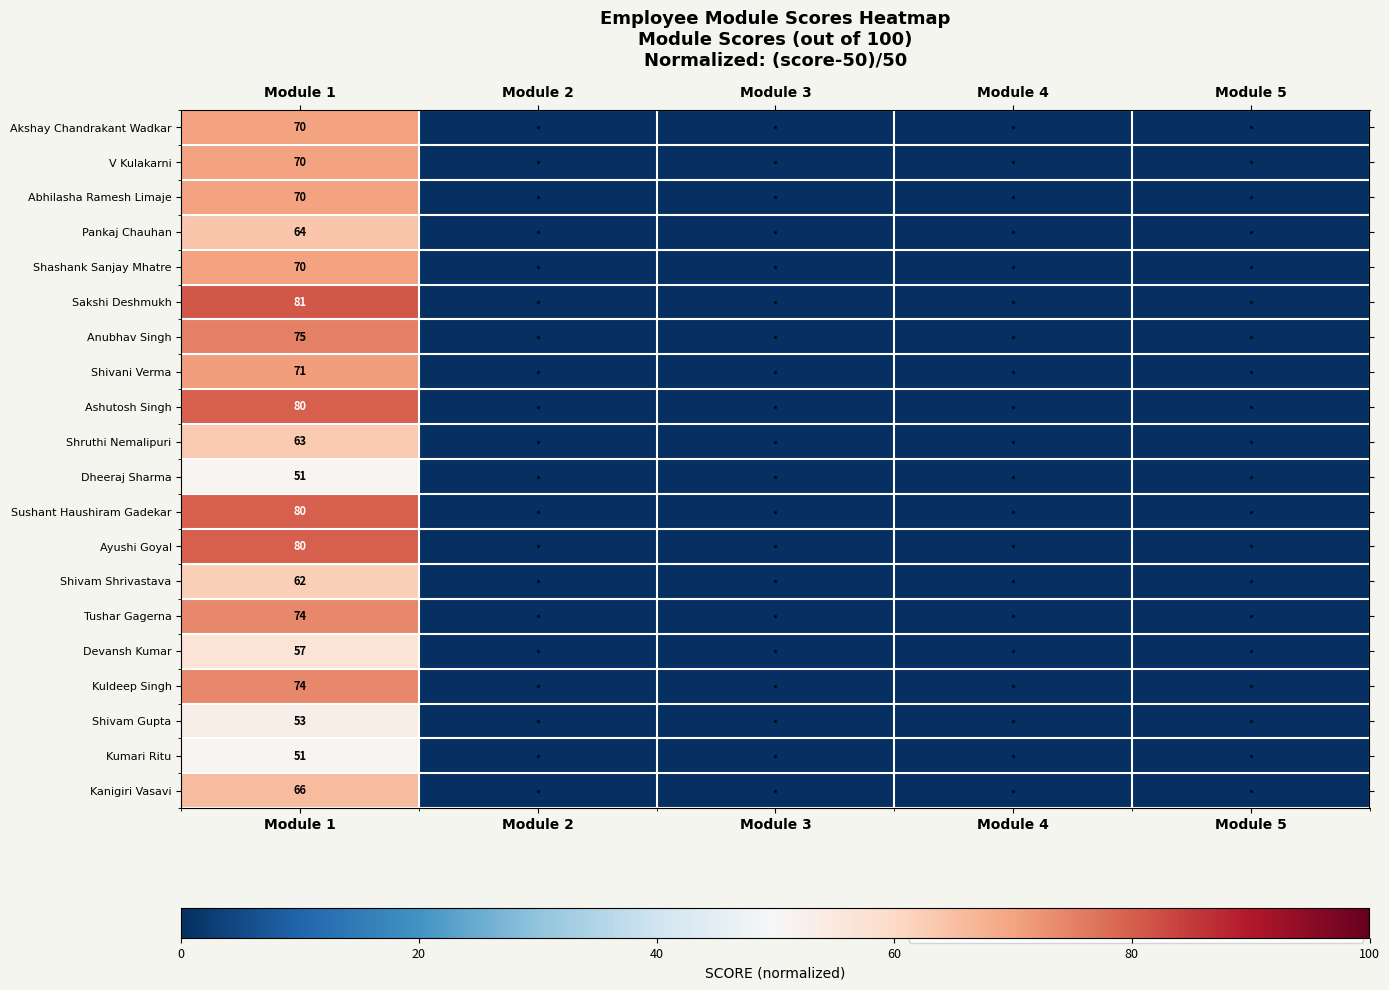

What is the sum of the Sushant Haushiram Gadekar values at Module 3 and Module 5?

-2.0